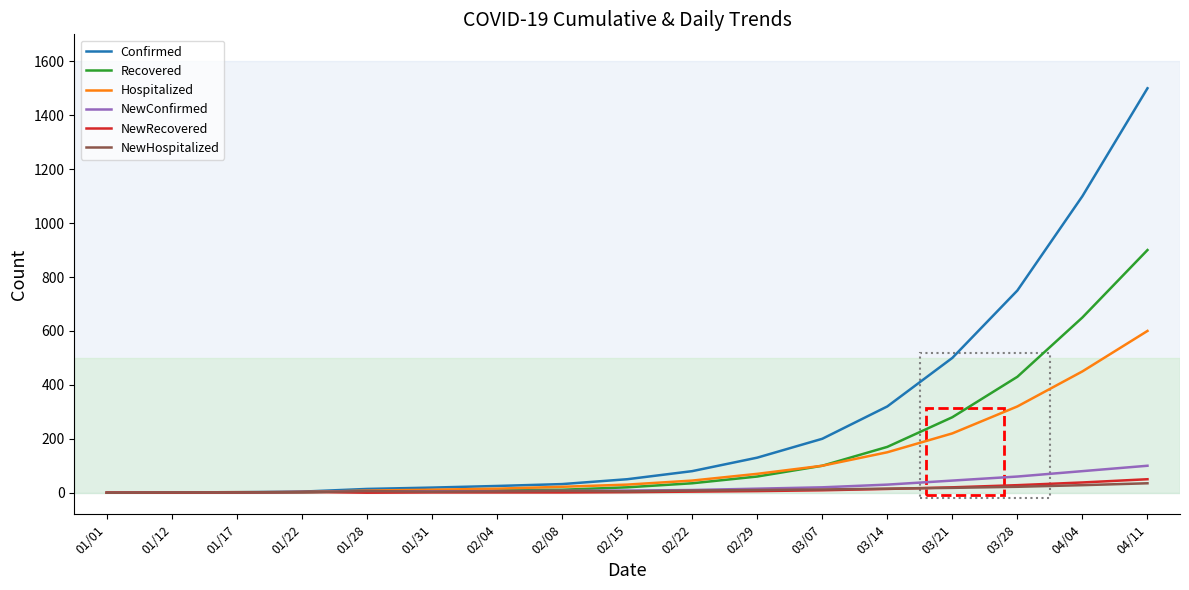

What position from the right is 02/22?

8